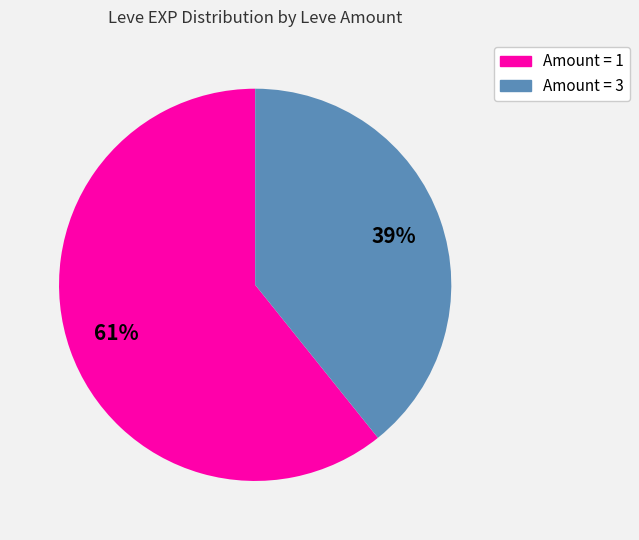

To the nearest percent, what is the average slice percentage?

50%